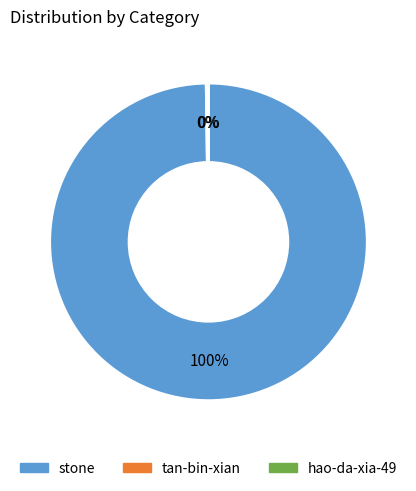

True or false: stone accounts for 100% of the total.

True